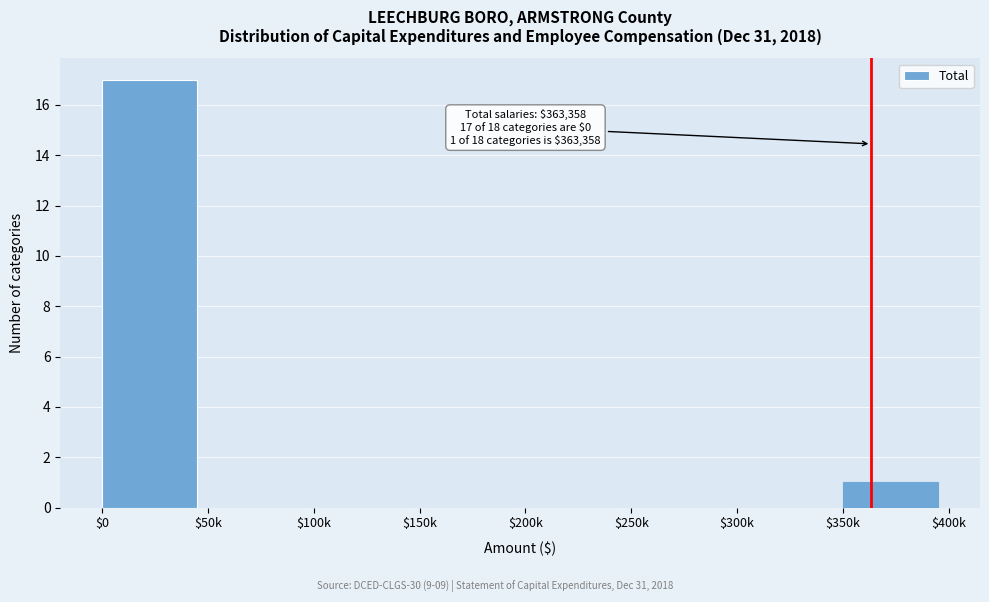

At which label is the value closest to 8?

$350k